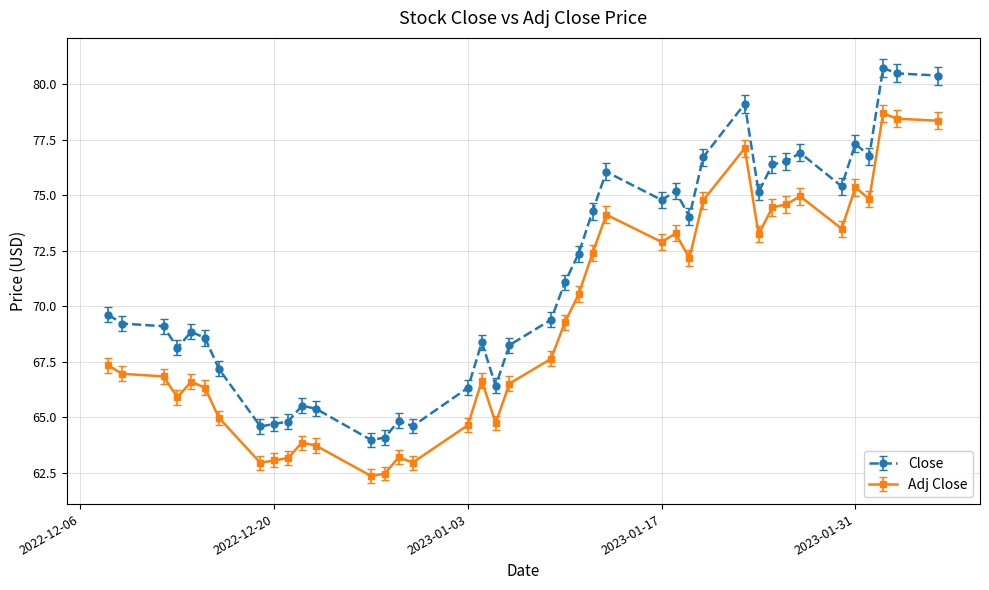

What is the smallest value displayed?

62.4